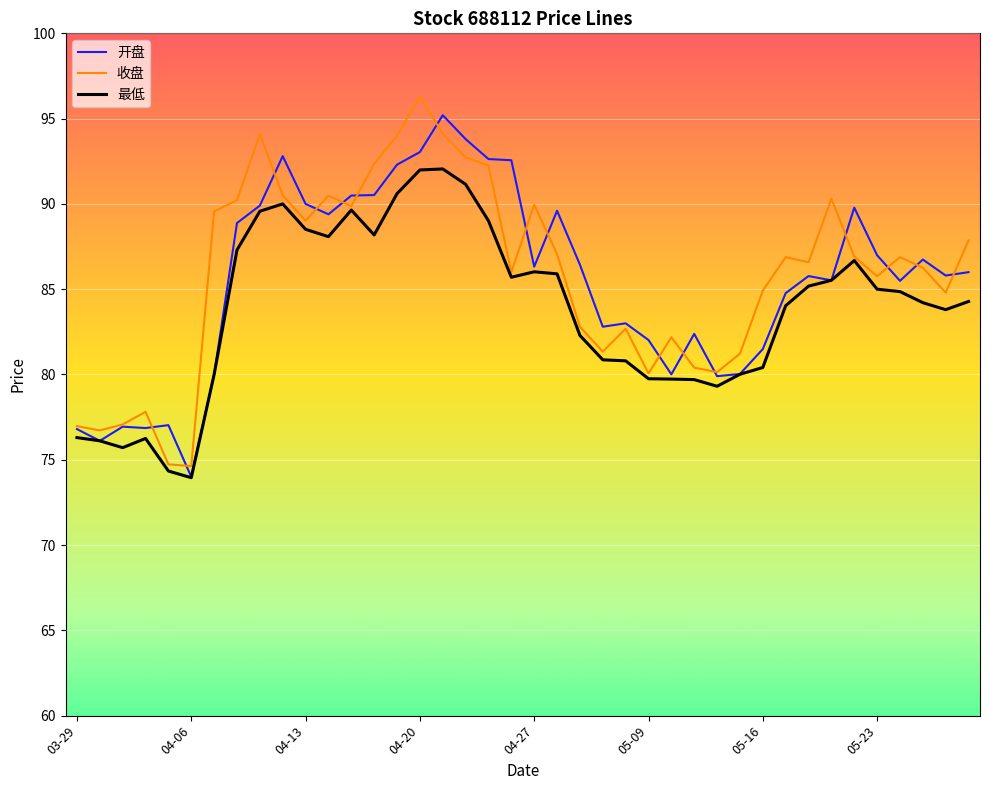

What is the lowest value of the 开盘 series?

74.0